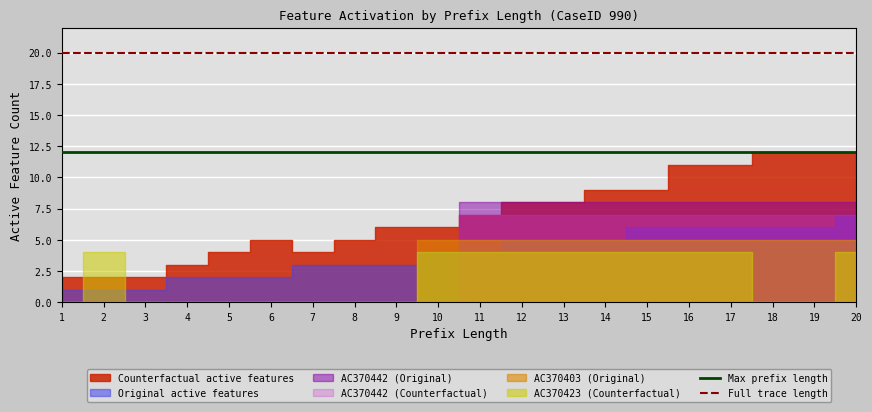

Is it true that Full trace length equals 20 at 1?

True